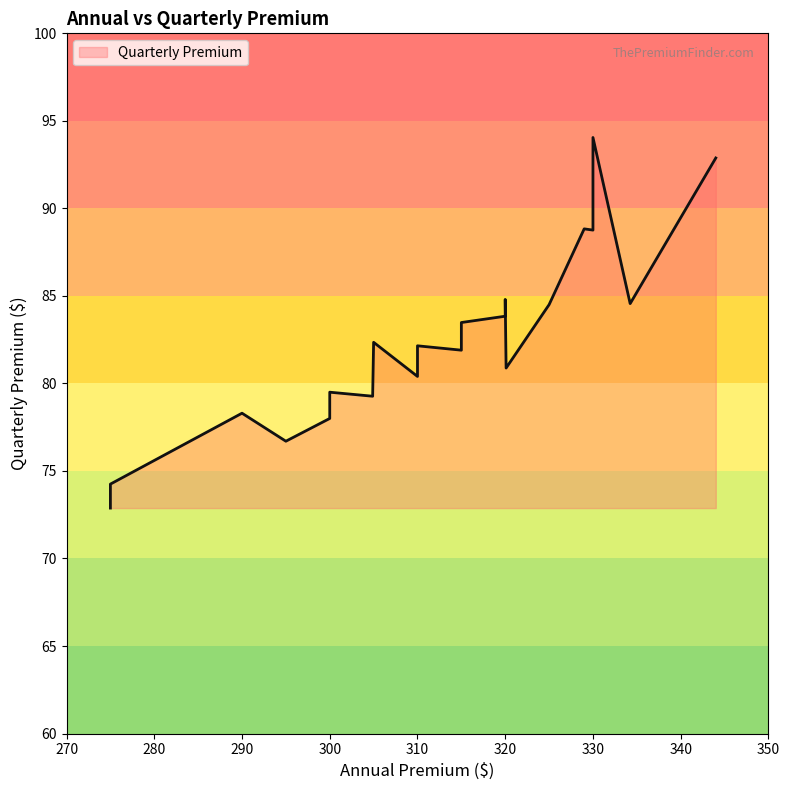

True or false: there are more than 1 points higher than both neighbors.

True